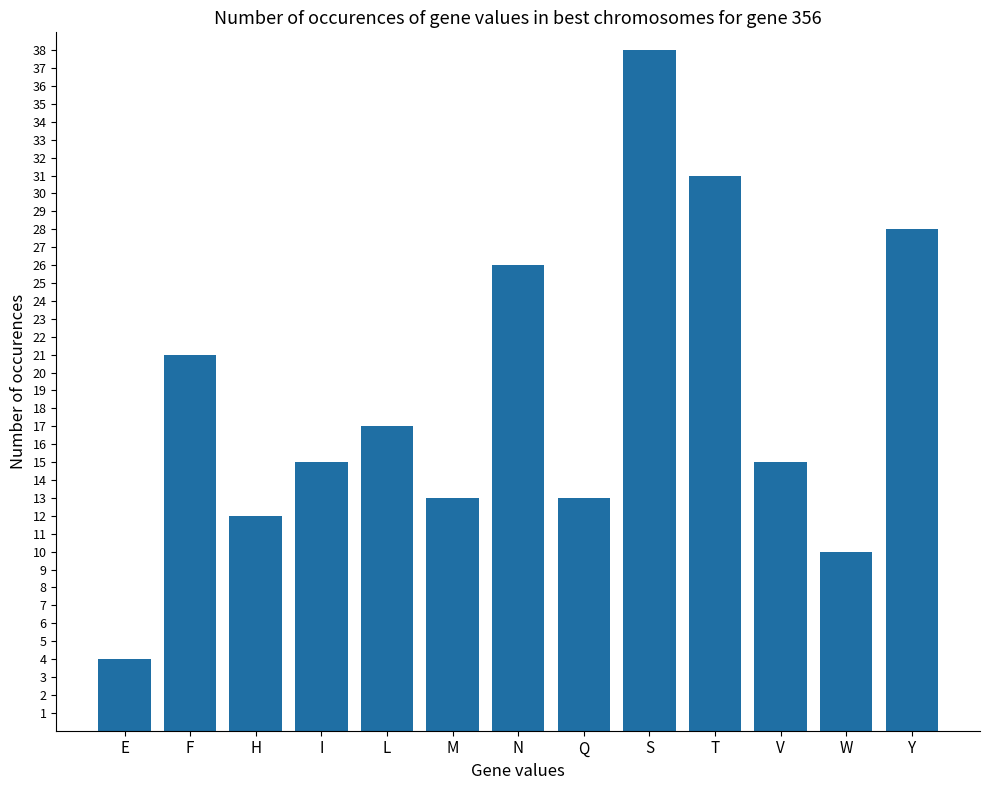

Reading left to right, extract all data points from this chart.

4	21	12	15	17	13	26	13	38	31	15	10	28